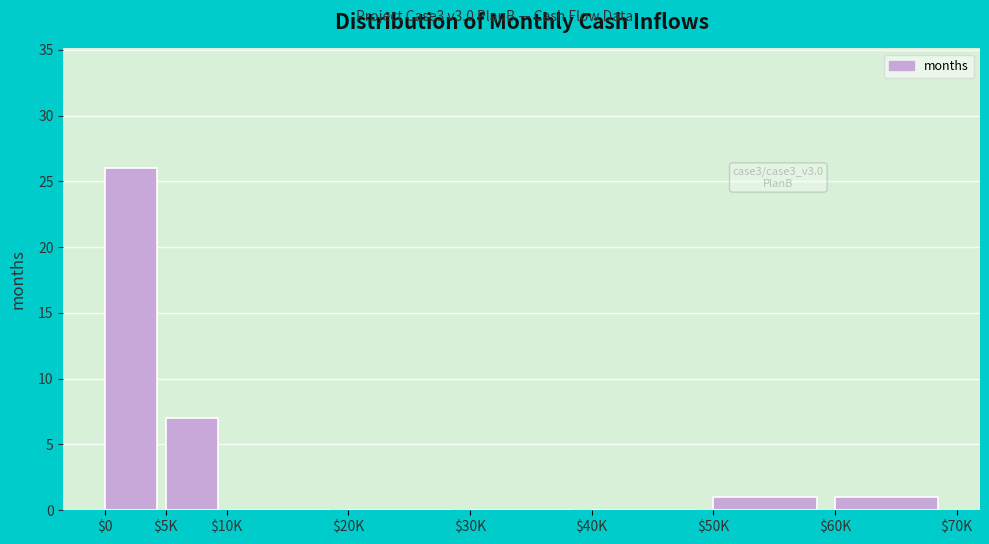

True or false: the data shows 13 at $20K.

False